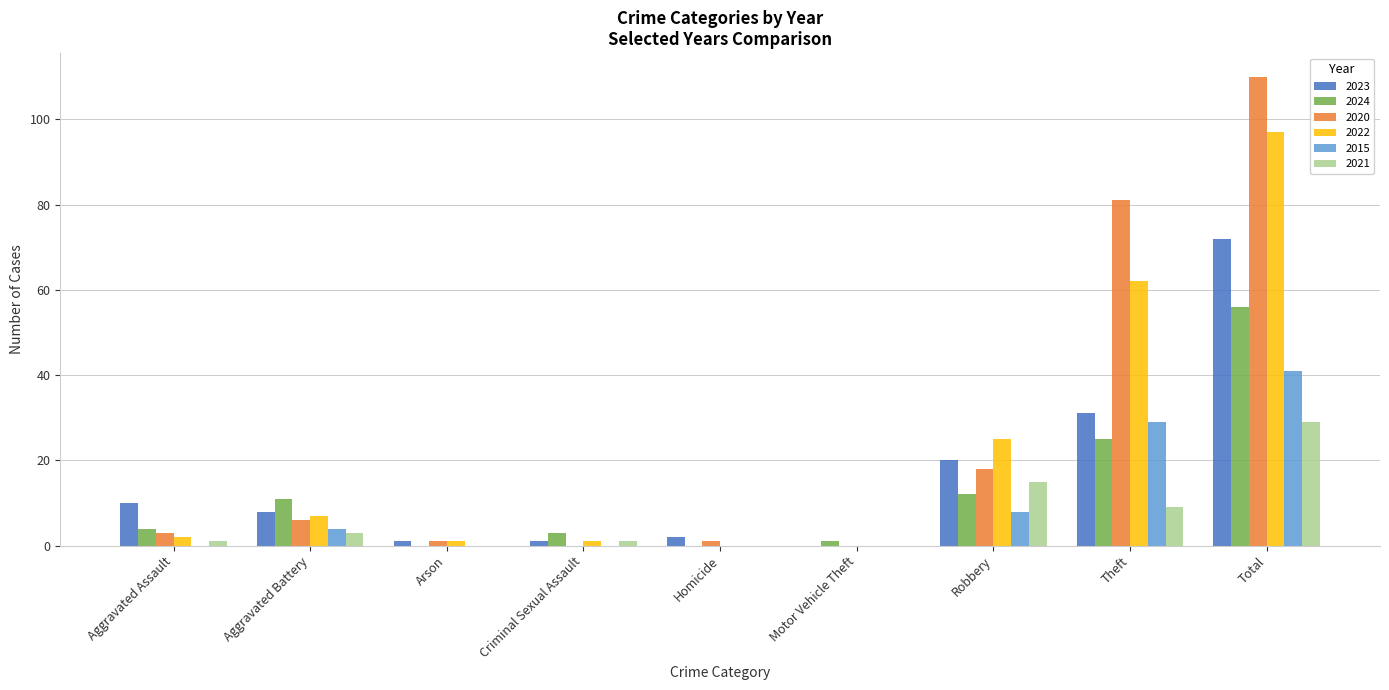

At which category is the sum across all series the highest?

Total